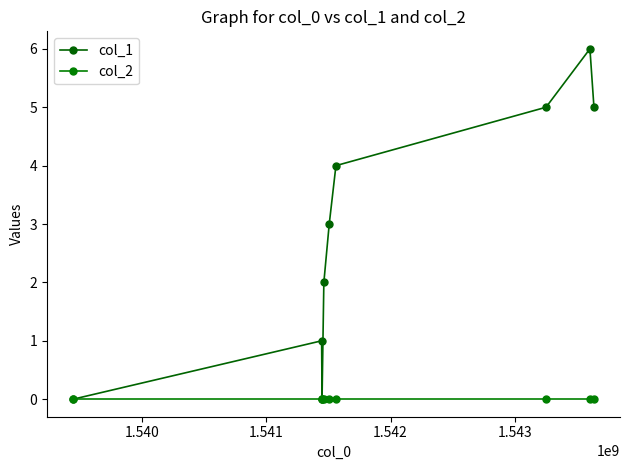

True or false: col_1 and col_2 cross at least once.

False